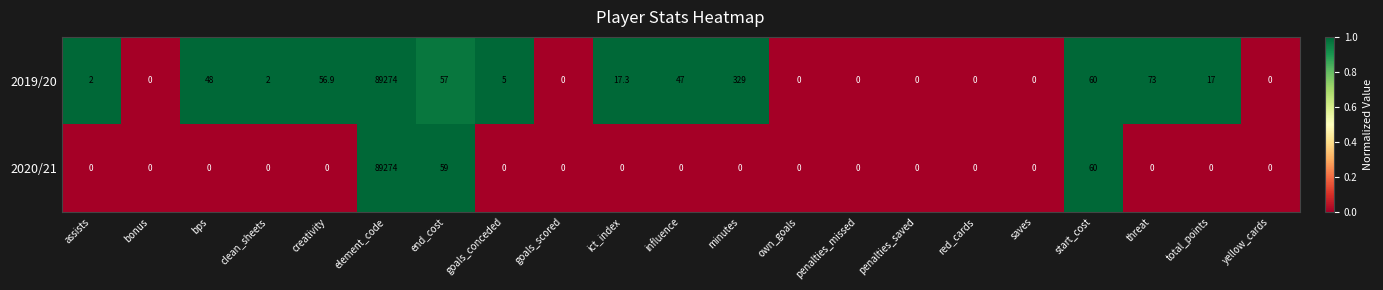

Rank the series at ict_index from highest to lowest value.

2019/20, 2020/21